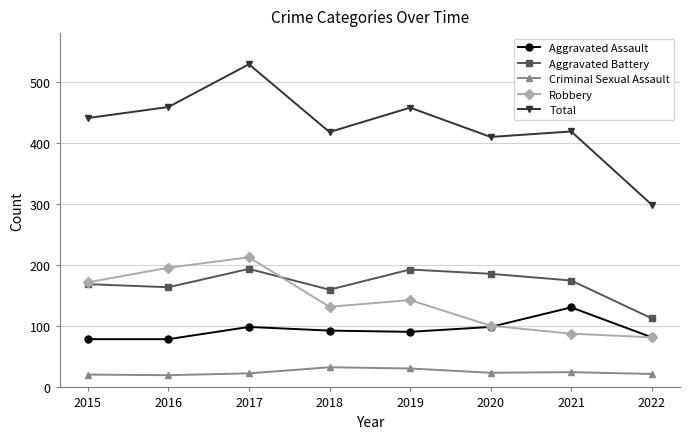

Is it true that Aggravated Assault equals 138 at 2019?

False